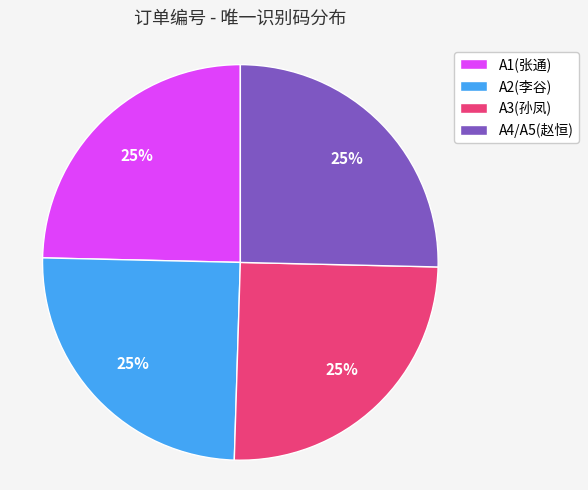

Approximately how many times larger is the value at A2(李谷) compared to A3(孙凤)?

1.0